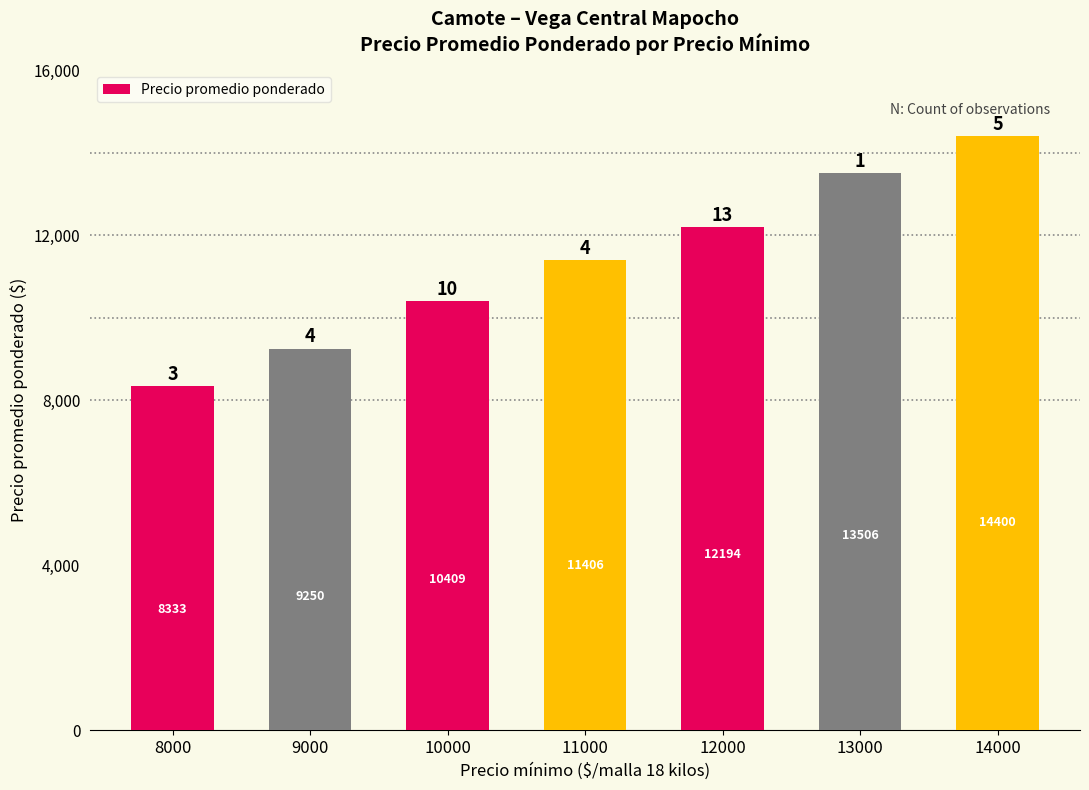

Does the chart contain any negative values?

No